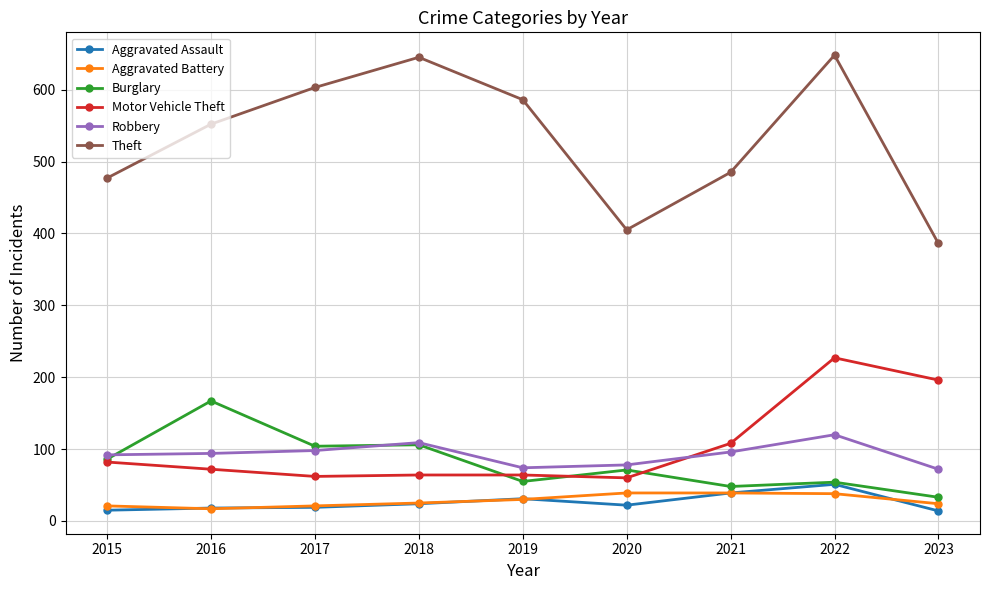

True or false: Robbery and Aggravated Assault cross at least once.

False